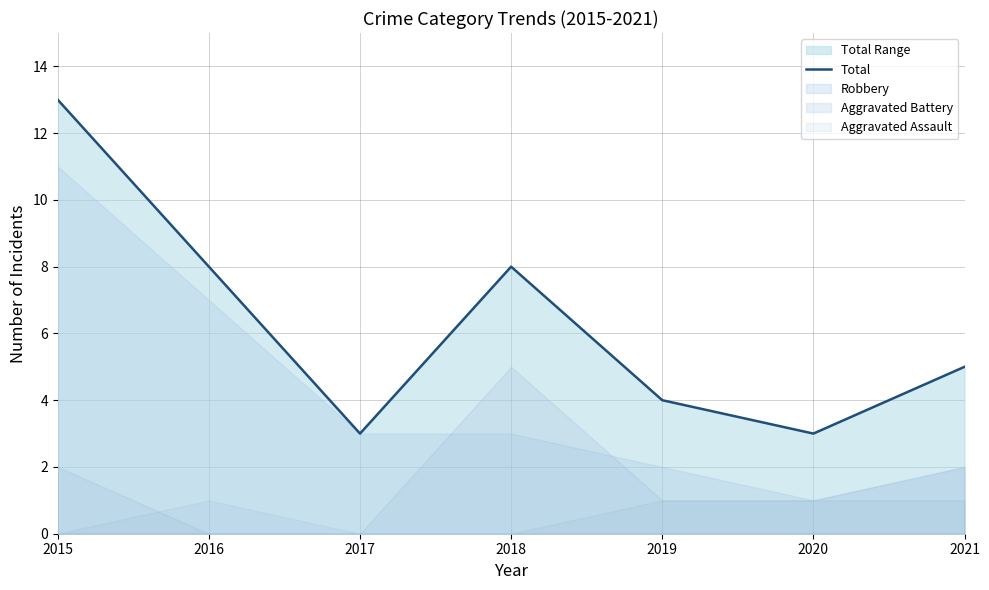

What is the greatest value displayed?

13